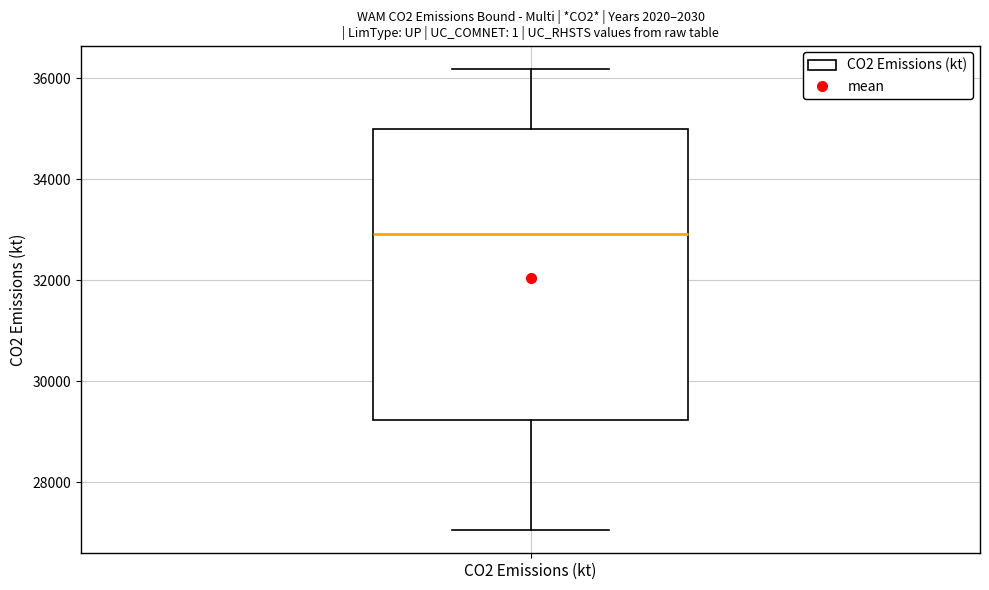

Read this box plot against the y-axis: the position of the median line, the range covered by the box, and the ends of both whiskers. The values are not printed on the chart, so give them approximately, as read against the axis.

median 33000, box 29200 to 35000, whiskers 27000 to 36200